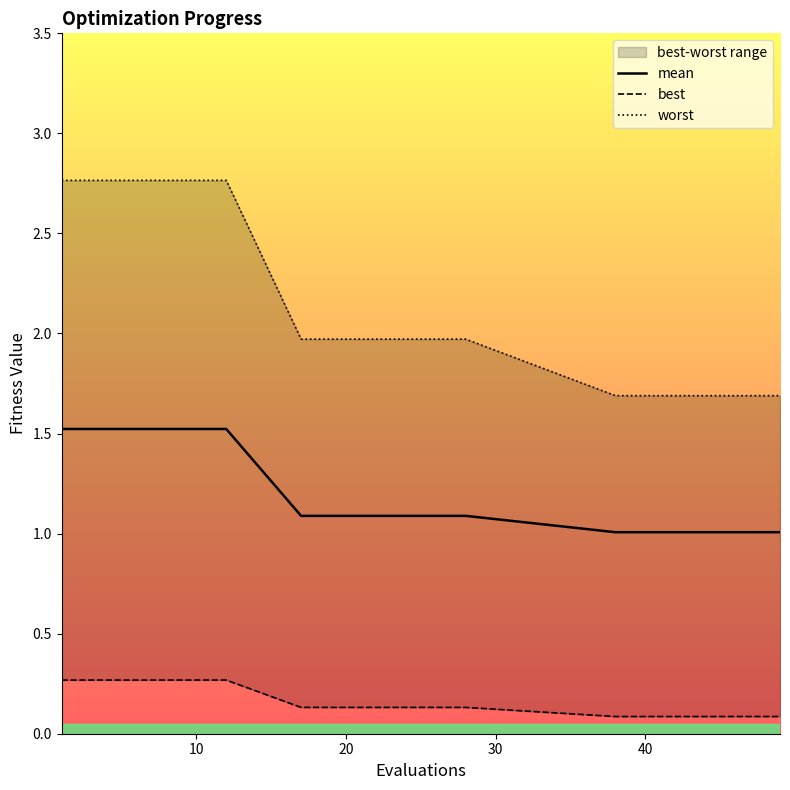

True or false: mean and worst cross at least once.

False